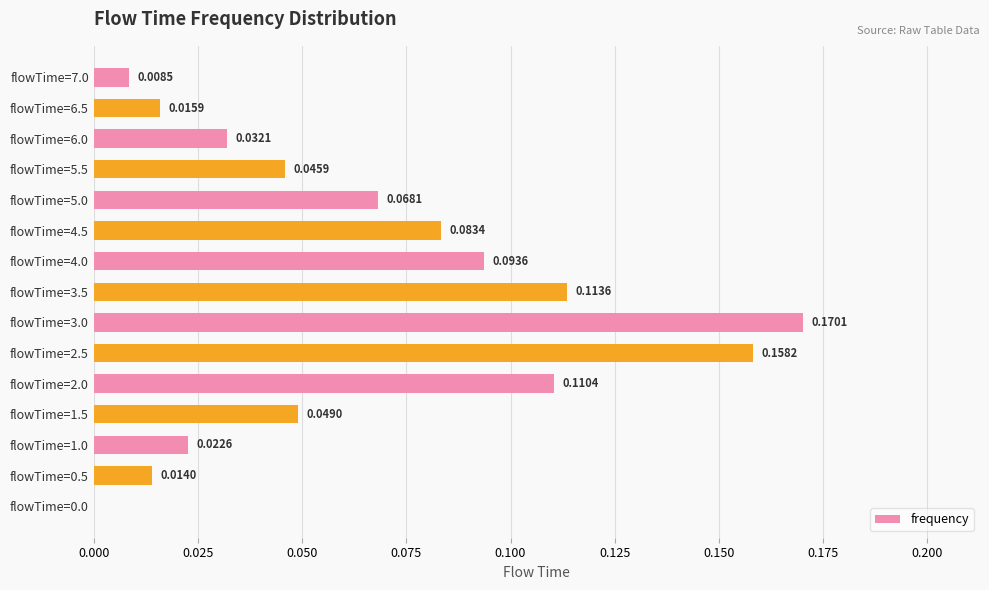

Between flowTime=6.0 and flowTime=0.5, which is larger?

flowTime=6.0